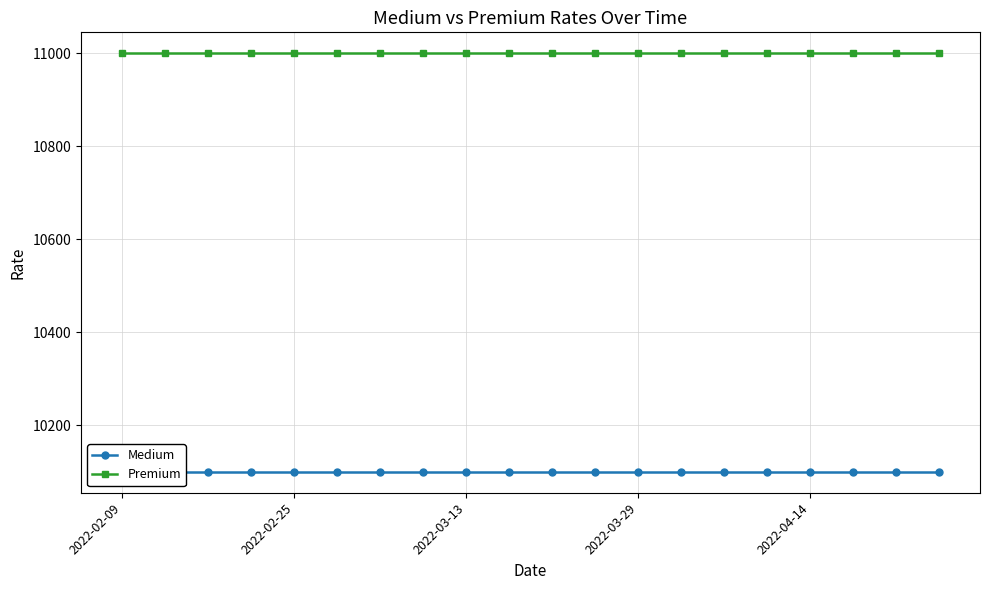

True or false: Premium has more than 1 interior local peaks.

False